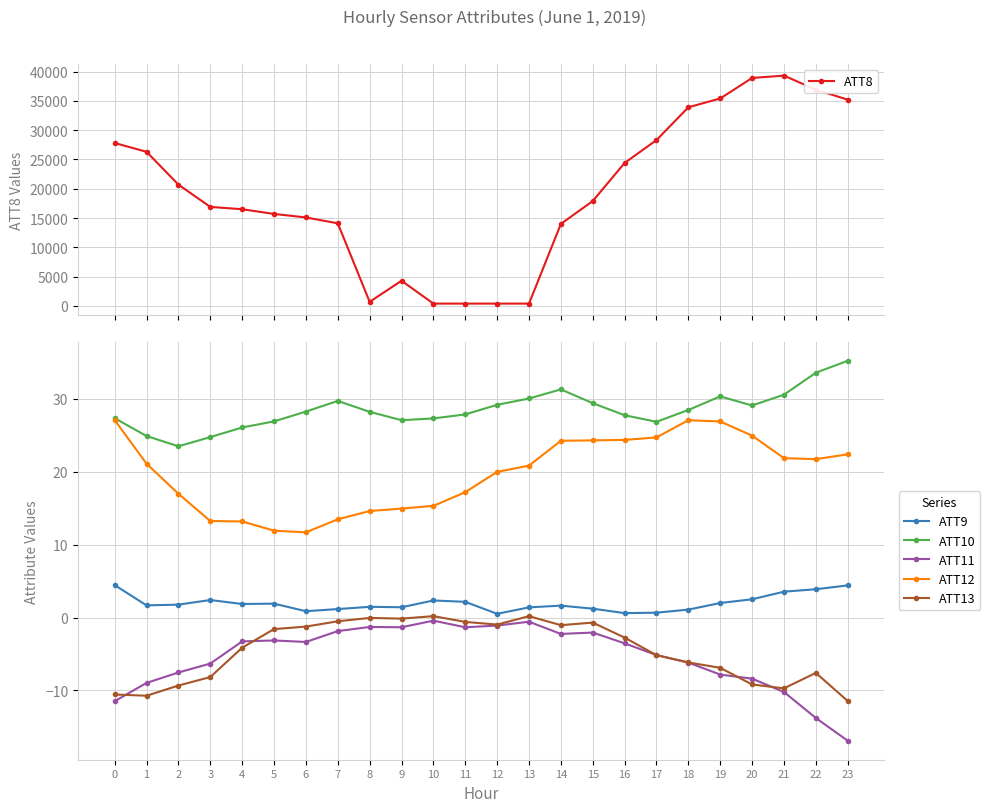

What is the difference between the second highest and second lowest values in the ATT9 series?

3.8